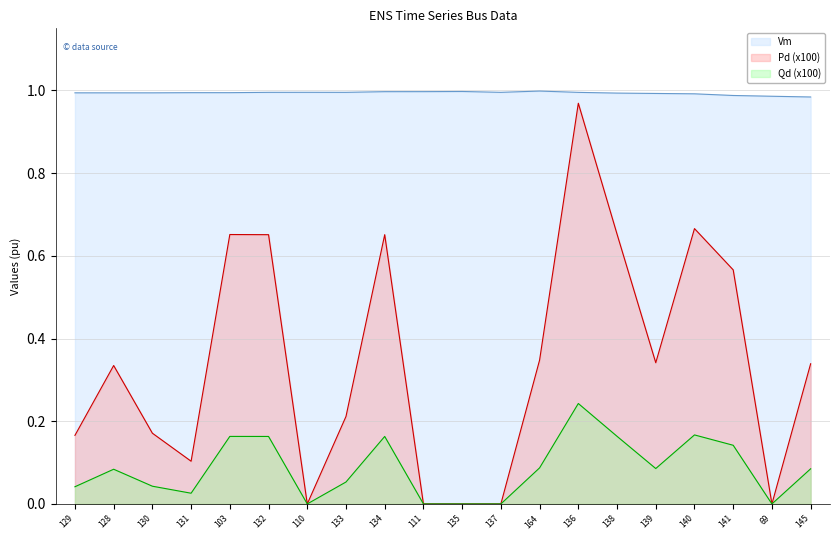

True or false: Qd has a value of 0.2 at 103.

True